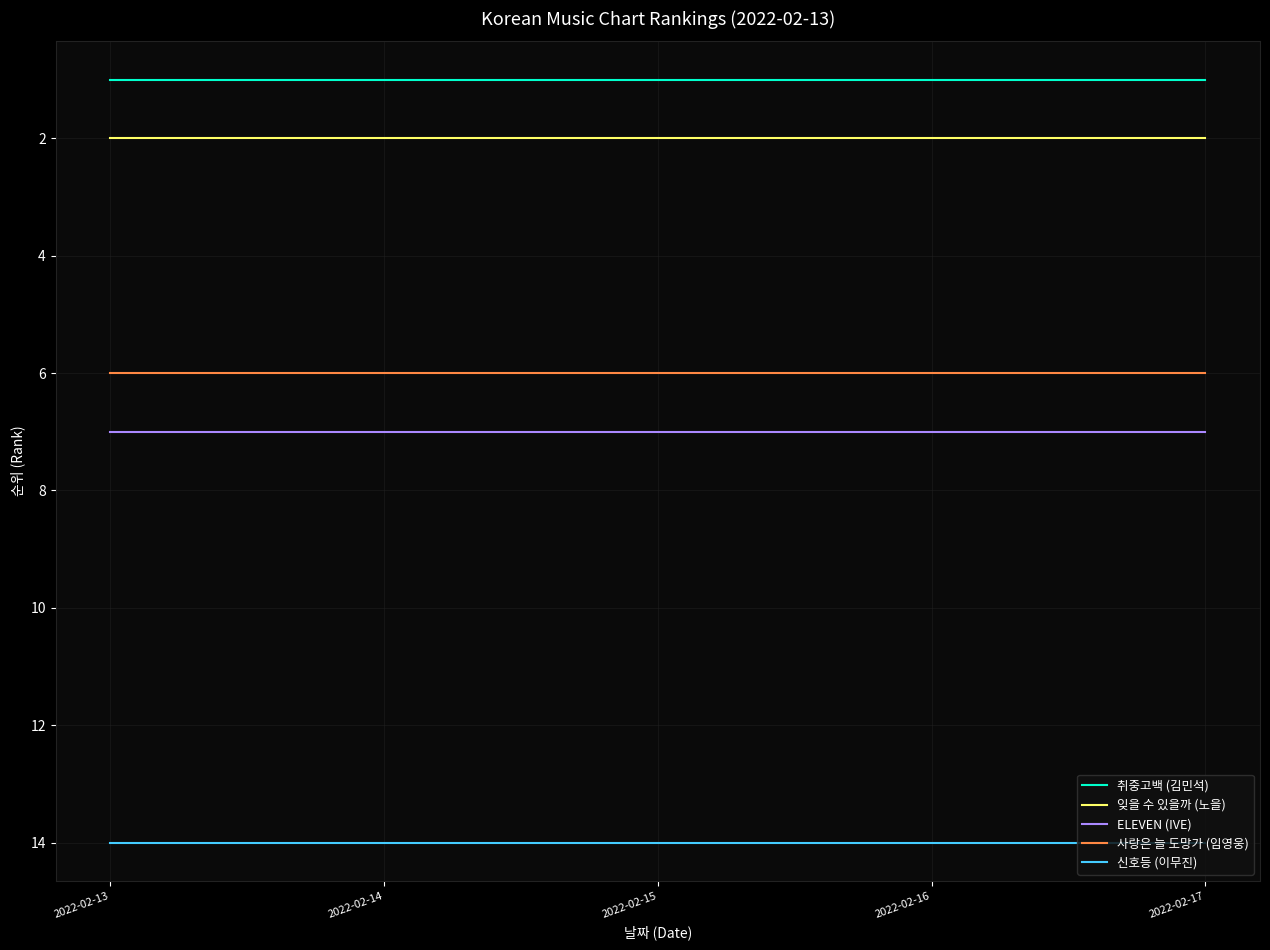

Rank the series at 2022-02-17 from highest to lowest value.

신호등 (이무진), ELEVEN (IVE), 사랑은 늘 도망가 (임영웅), 잊을 수 있을까 (노을), 취중고백 (김민석)